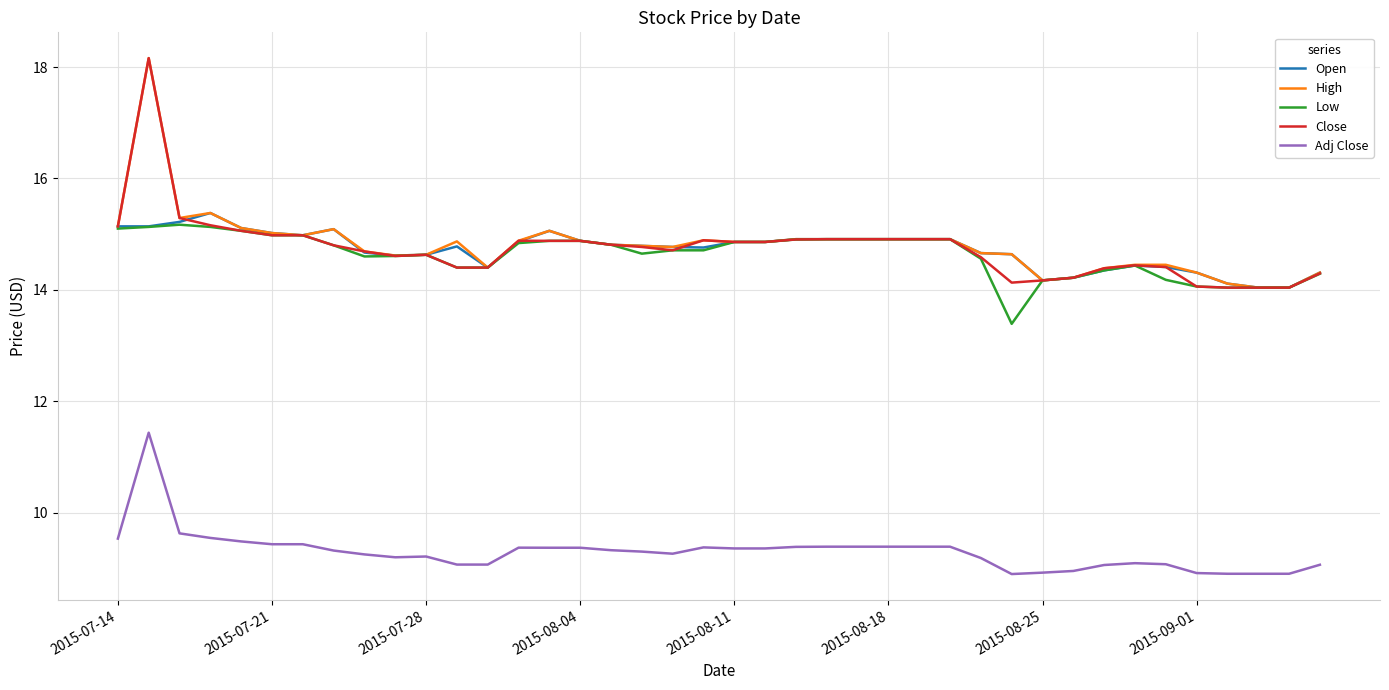

What is the maximum value shown in the chart?

18.2